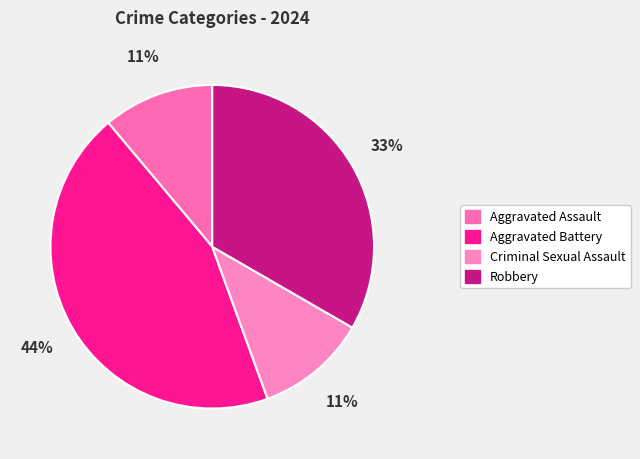

How many segments does this pie chart have?

4